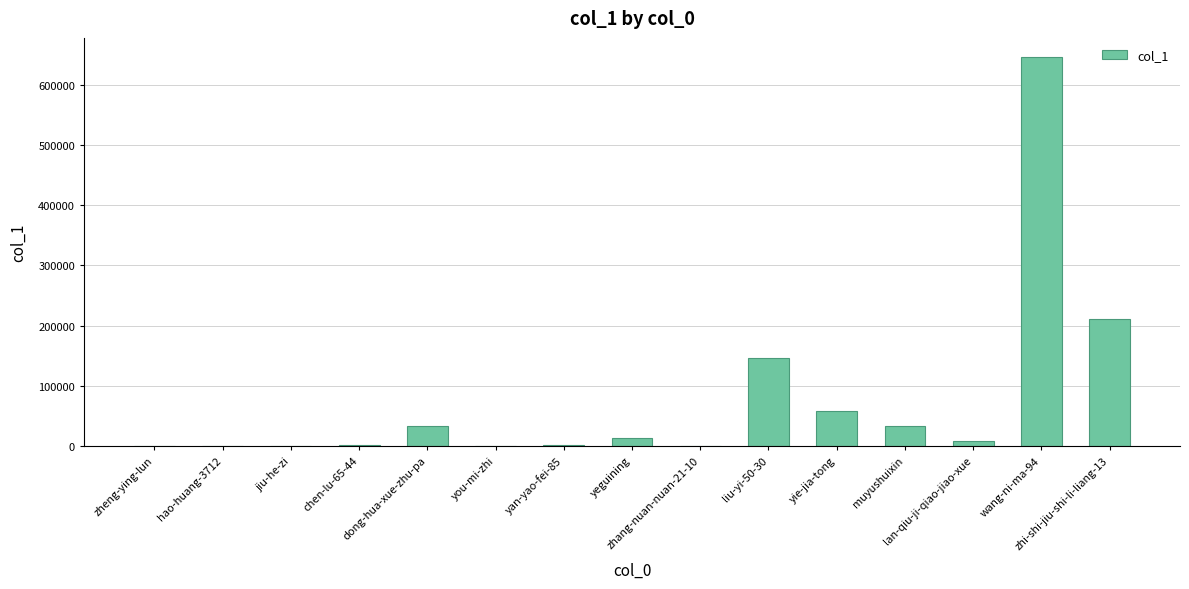

How many categories are shown in the chart?

15